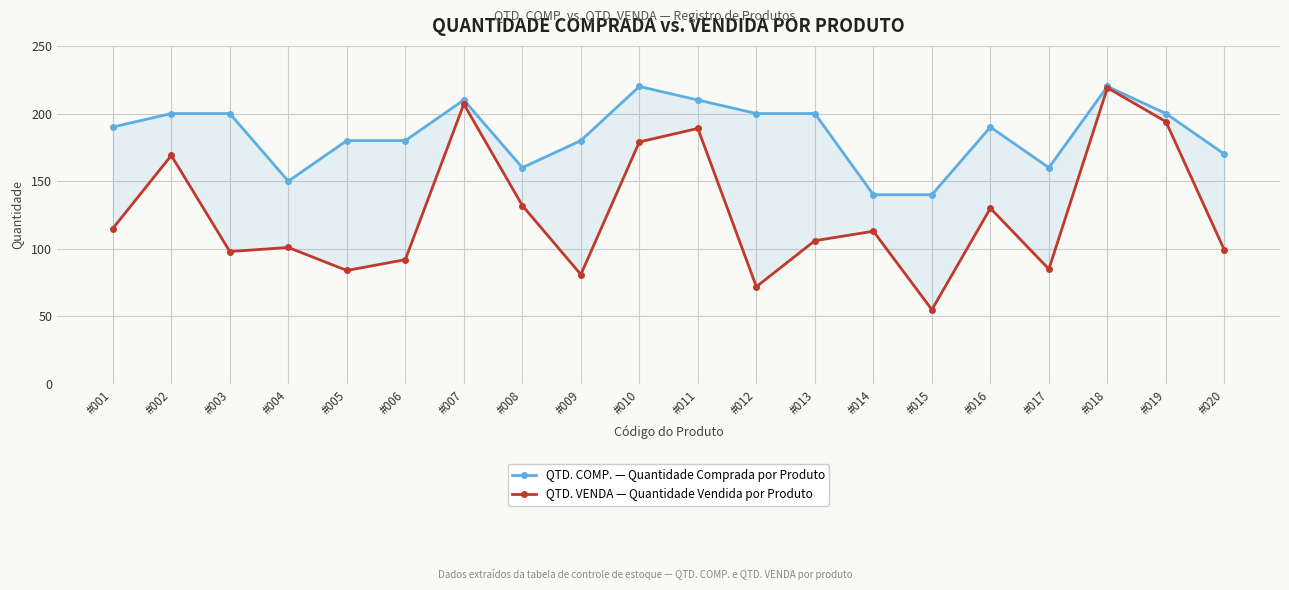

What is the difference between the second highest and minimum values in the QTD. VENDA — Quantidade Vendida por Produto series?

152